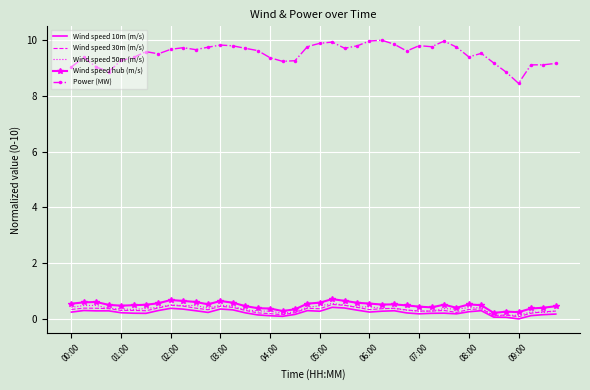

Which series has the largest total across all categories?

Power (MW)